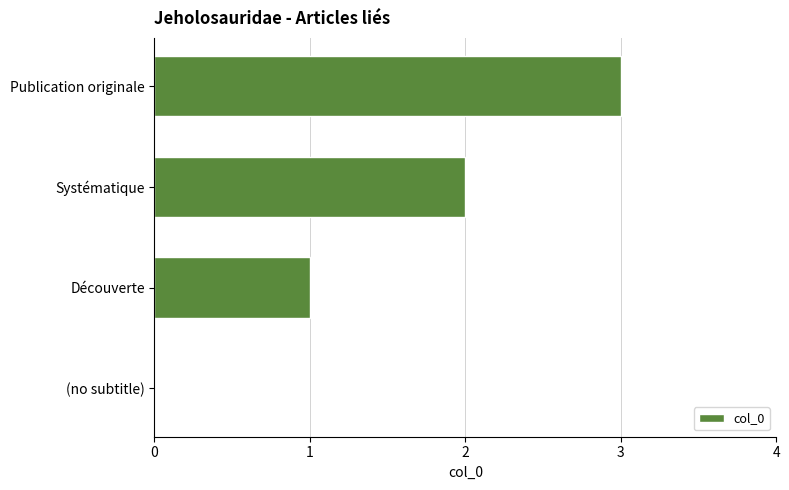

What is the sum of all values?

6